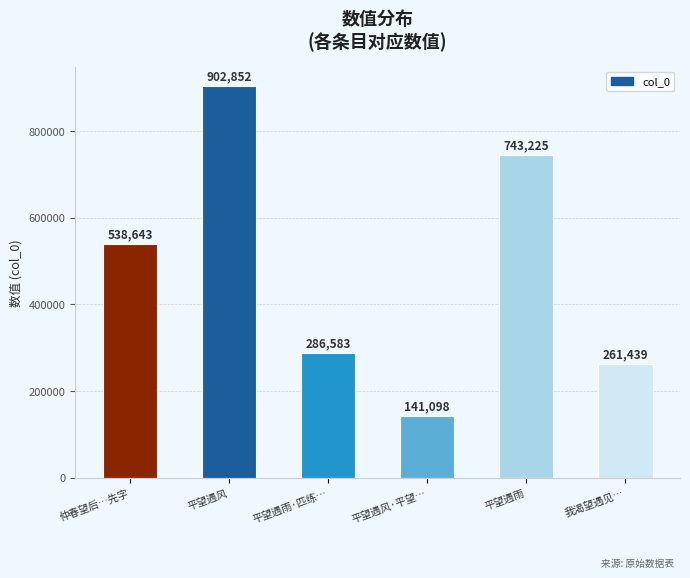

Reading left to right, transcribe all the data shown in this chart.

538643	902852	286583	141098	743225	261439